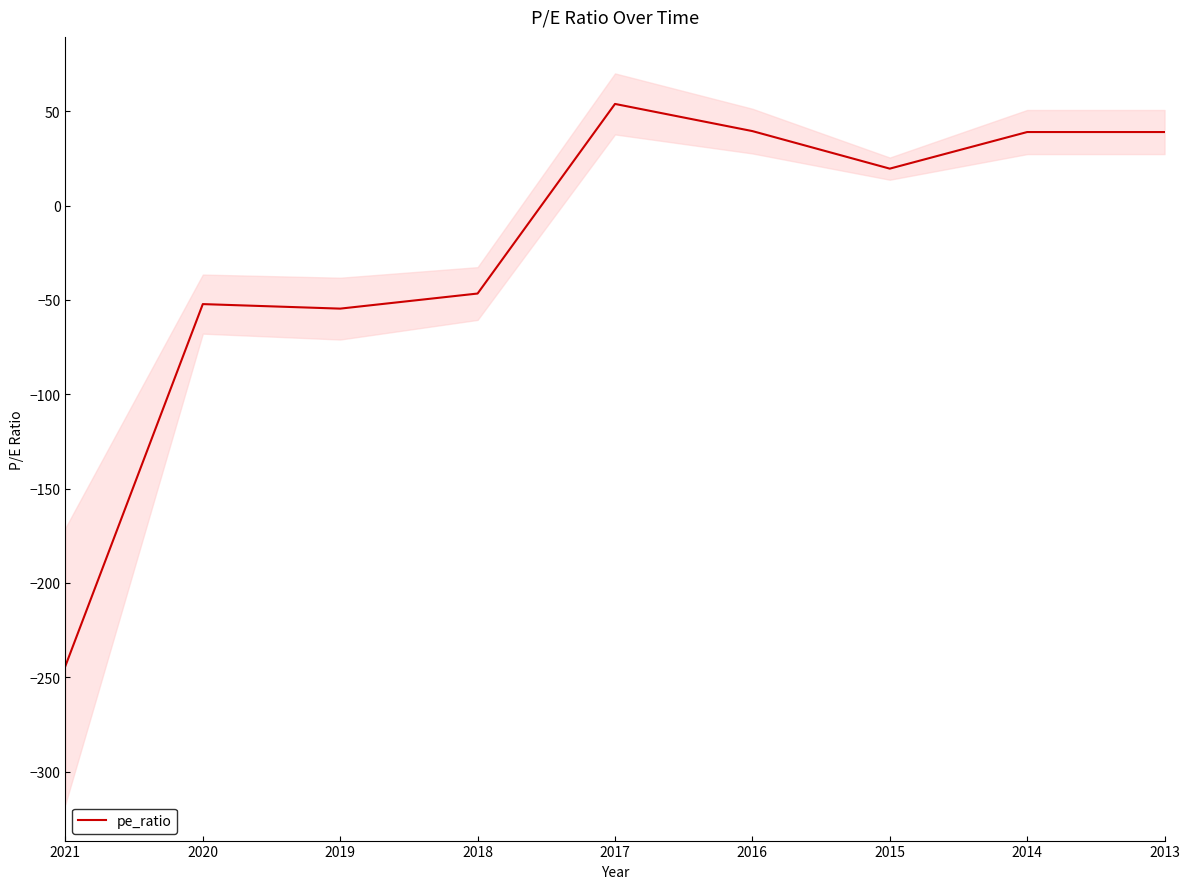

Does the chart display data point markers on the line(s)?

No